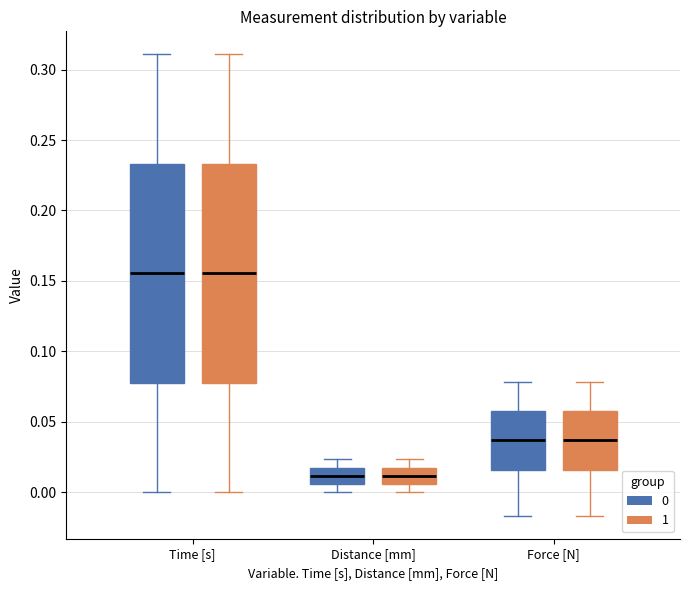

Reading left to right, transcribe this box plot: for each box, give where its median line is, the range the box spans, and where its two whiskers end, as read against the y-axis. The values are not printed on the chart, so give them approximately, as read against the axis.

Time [s] (0): median 0.155, box 0.080 to 0.235, whiskers 0.000 to 0.310
Time [s] (1): median 0.155, box 0.080 to 0.235, whiskers 0.000 to 0.310
Distance [mm] (0): median 0.010, box 0.005 to 0.020, whiskers 0.000 to 0.025
Distance [mm] (1): median 0.010, box 0.005 to 0.020, whiskers 0.000 to 0.025
Force [N] (0): median 0.035, box 0.015 to 0.060, whiskers -0.015 to 0.080
Force [N] (1): median 0.035, box 0.015 to 0.060, whiskers -0.015 to 0.080